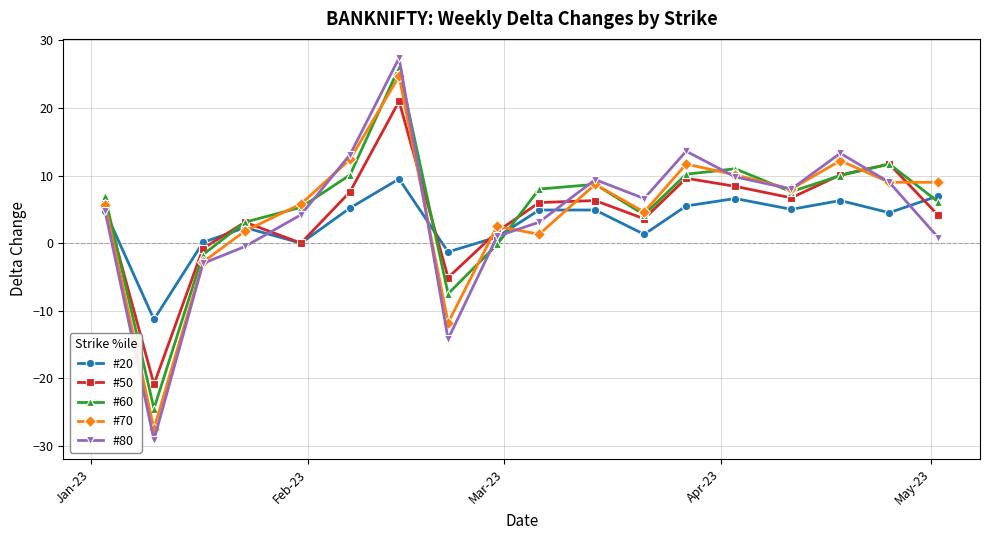

What is the maximum value for #80?

27.4